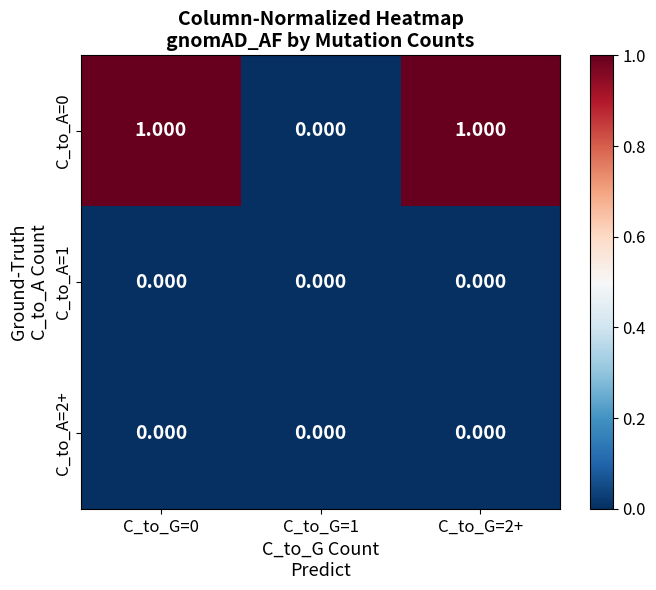

Is the value of C_to_A=2+ at C_to_G=2+ greater than the value of C_to_A=0 at C_to_G=0?

No